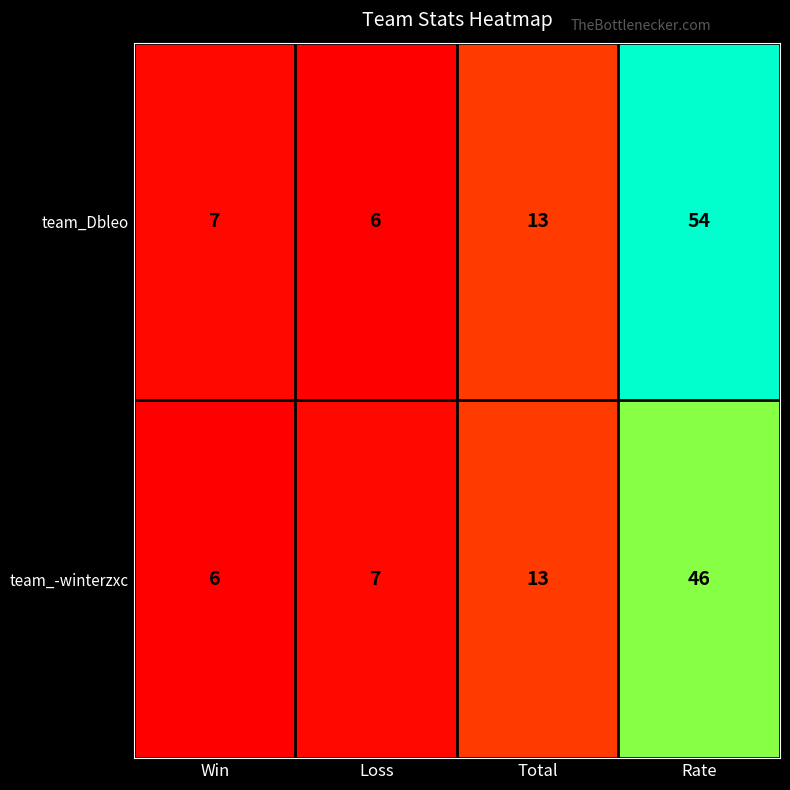

What is the difference between the highest and lowest values at Rate?

8